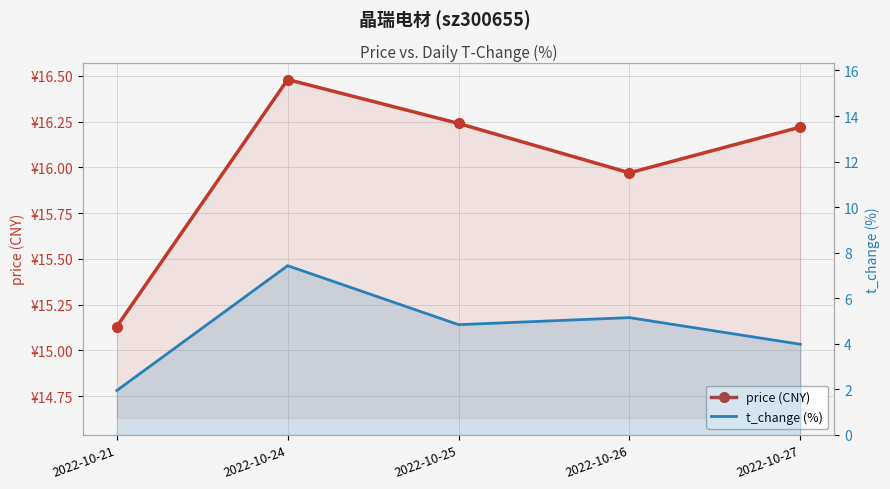

What is the smallest value displayed?

1.9